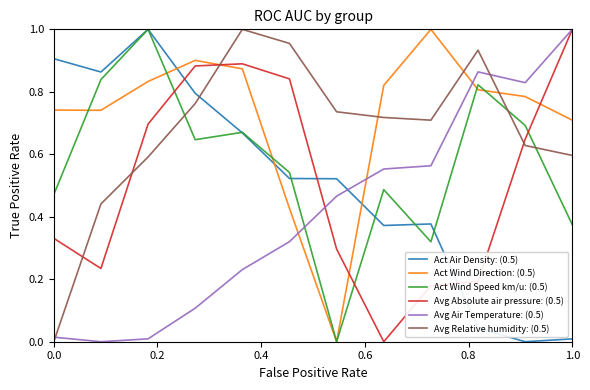

Which series has the largest total across all categories?

Act Wind Direction: (0.5)